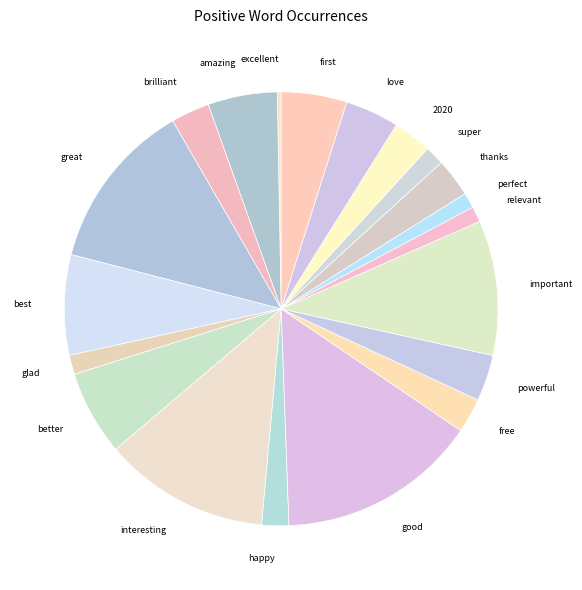

Between glad and free, which is larger?

free